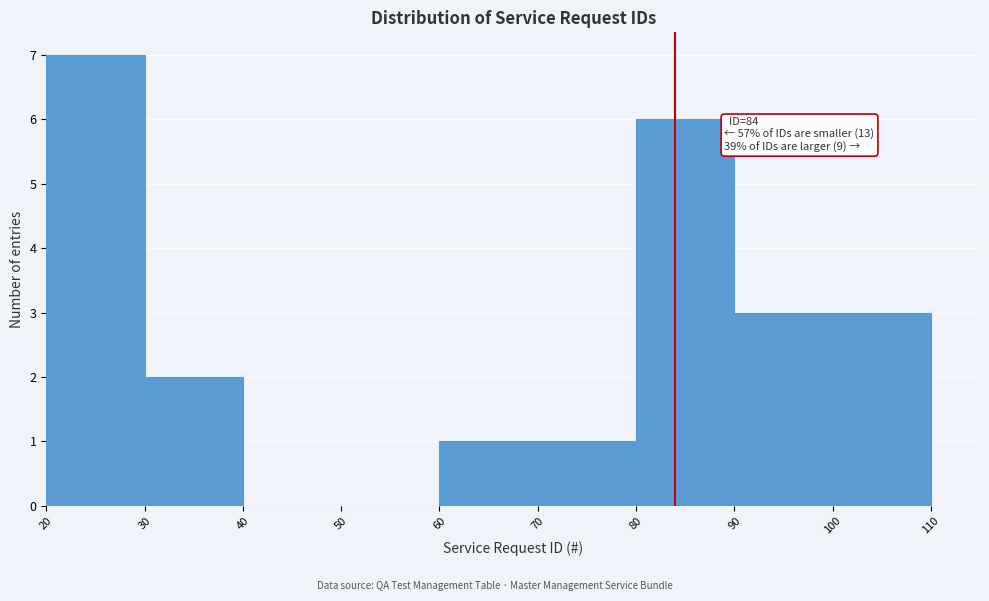

Over which range of the x-axis is the bar tallest?

20 to 30